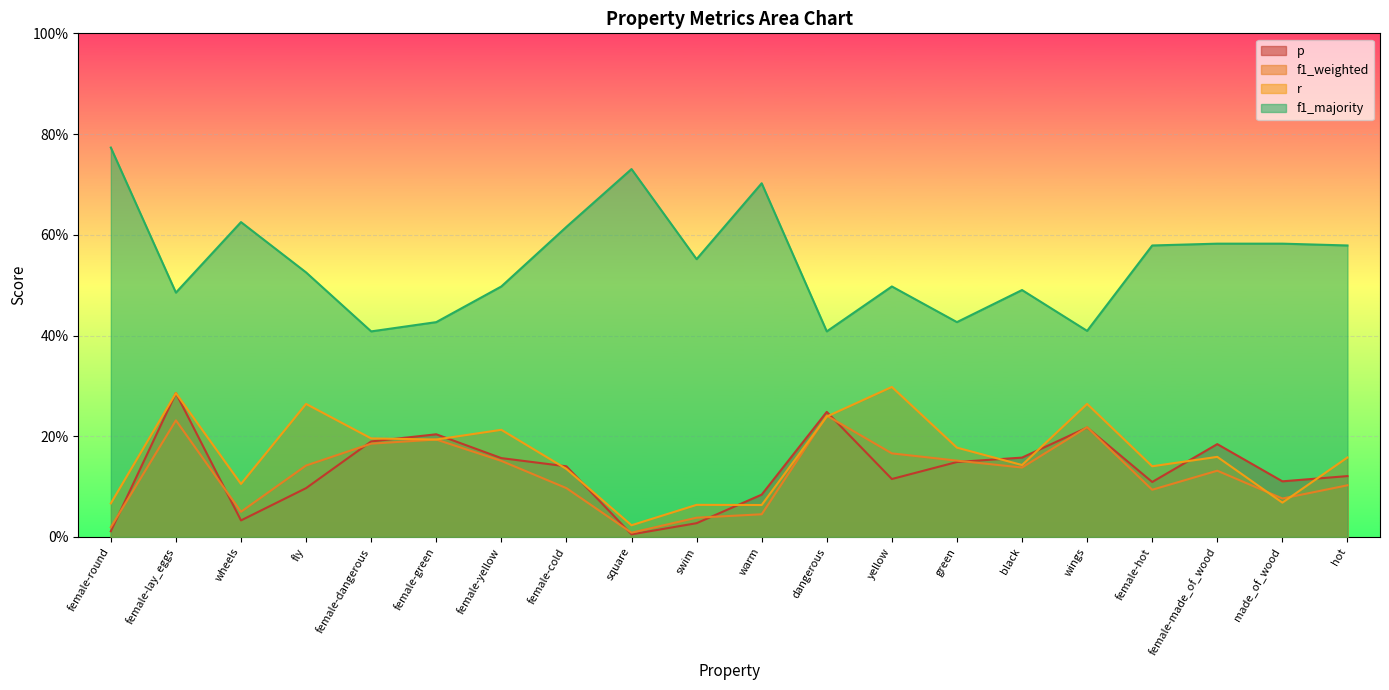

What is the approximate value of f1_weighted at fly?

0.1